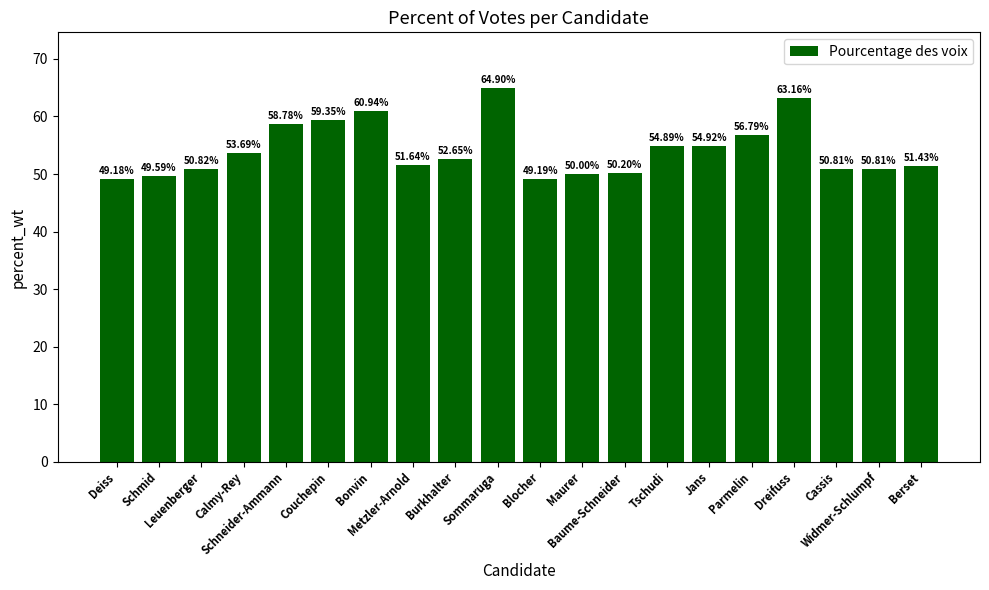

Where does the data first go above 52?

Calmy-Rey